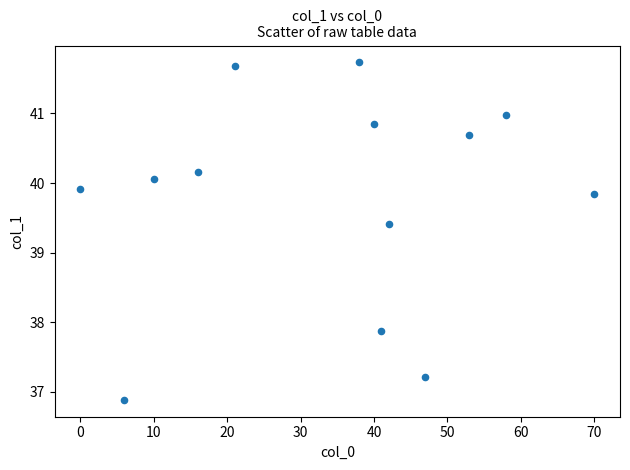

What is the range of X values (max minus min)?

70.0